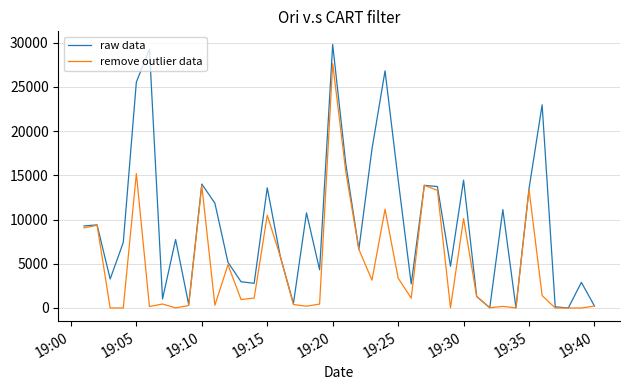

Which series has the largest range (max minus min)?

raw data